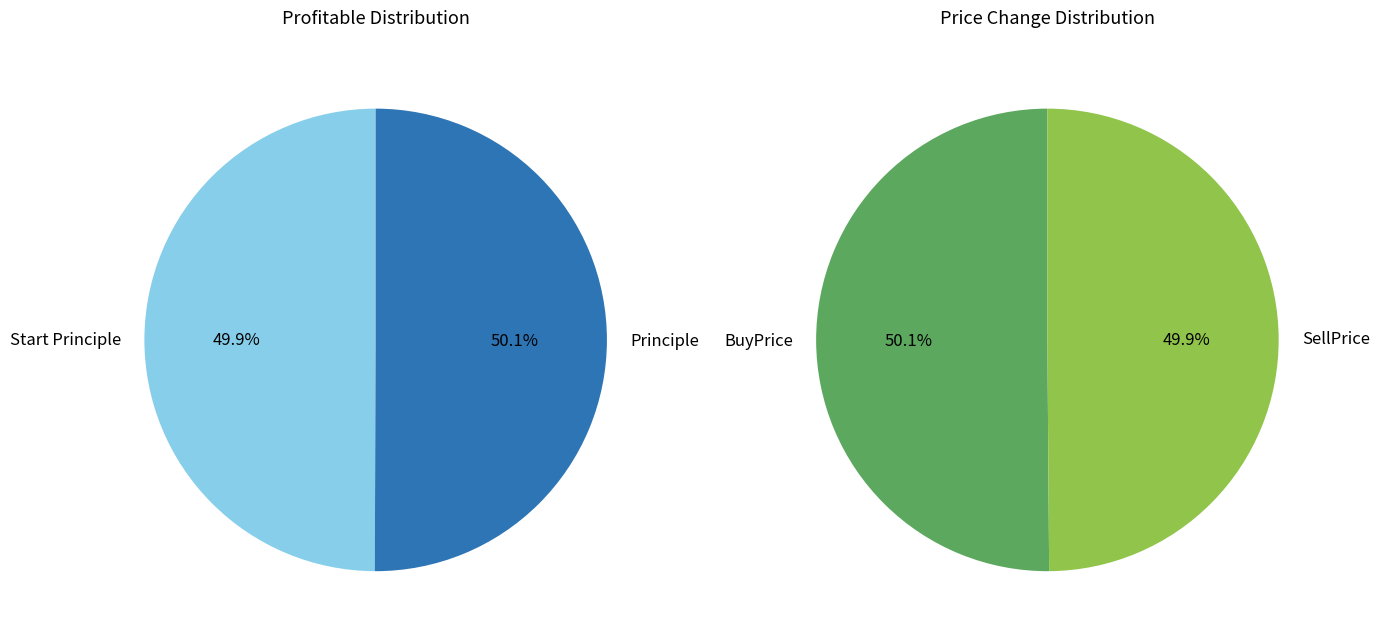

Count the number of slices in the pie.

2